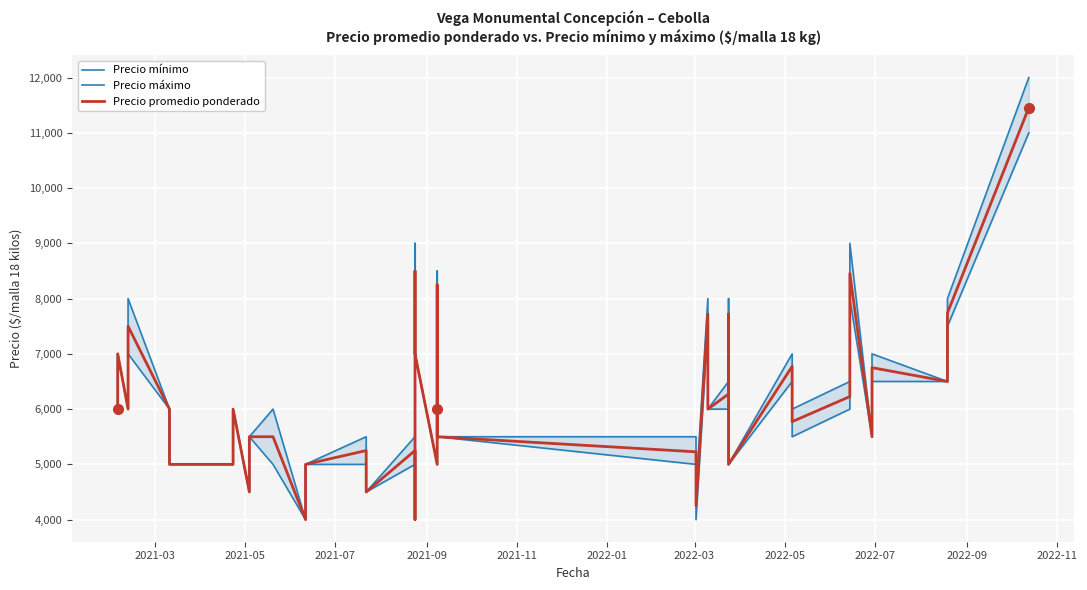

Which series has the largest range (max minus min)?

Precio máximo